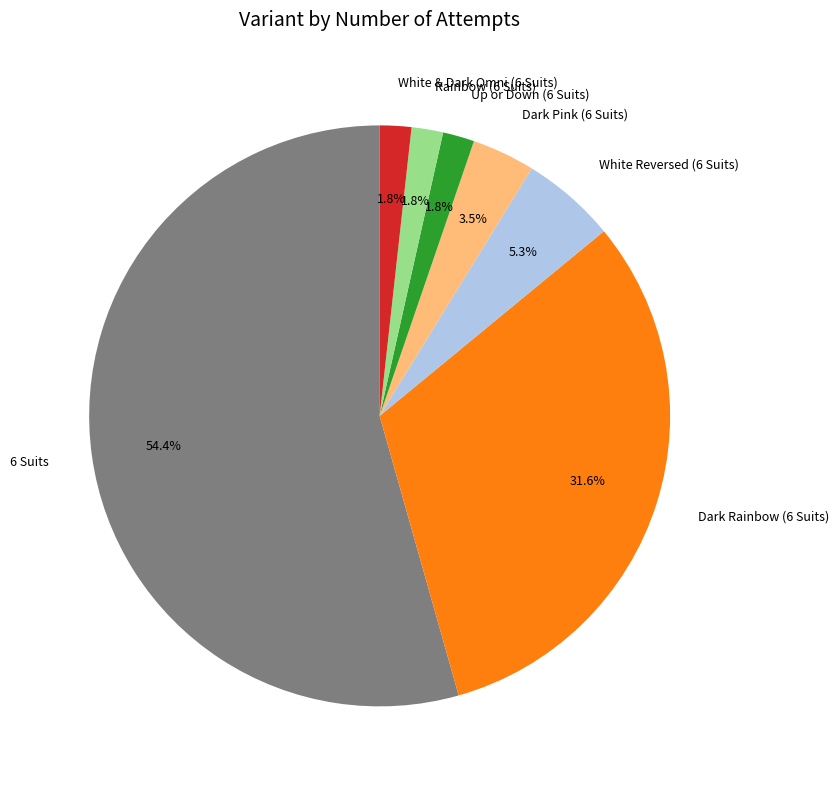

Does Rainbow (6 Suits) account for over 50% of the chart?

No